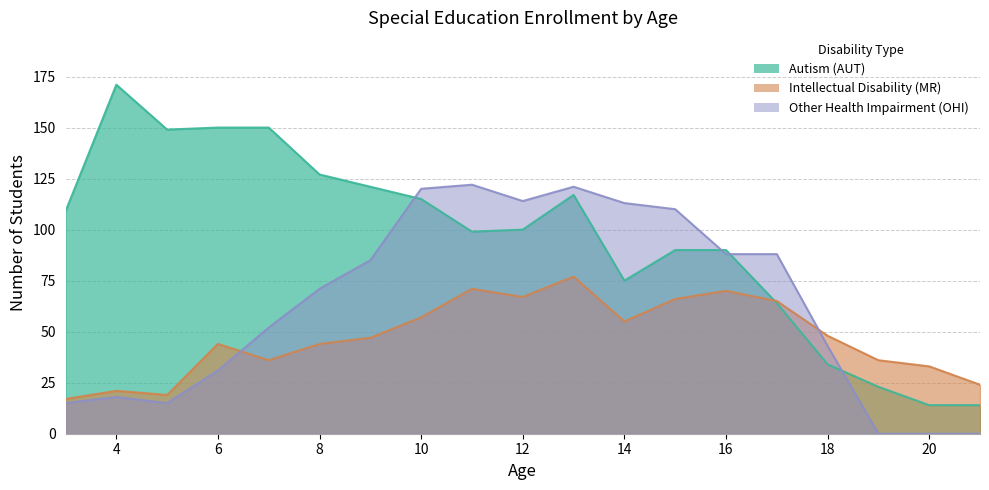

What is the total value across all series at 6?

225